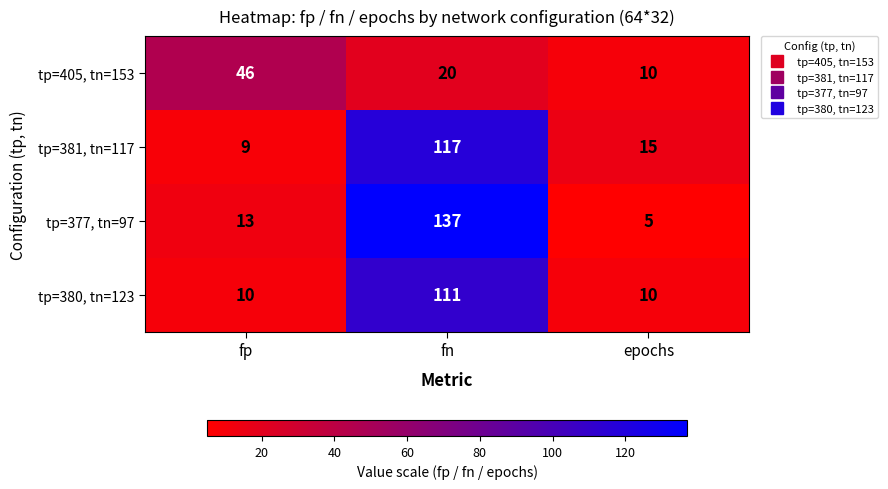

What is the difference between the maximum and minimum values in the tp=377, tn=97 series?

132